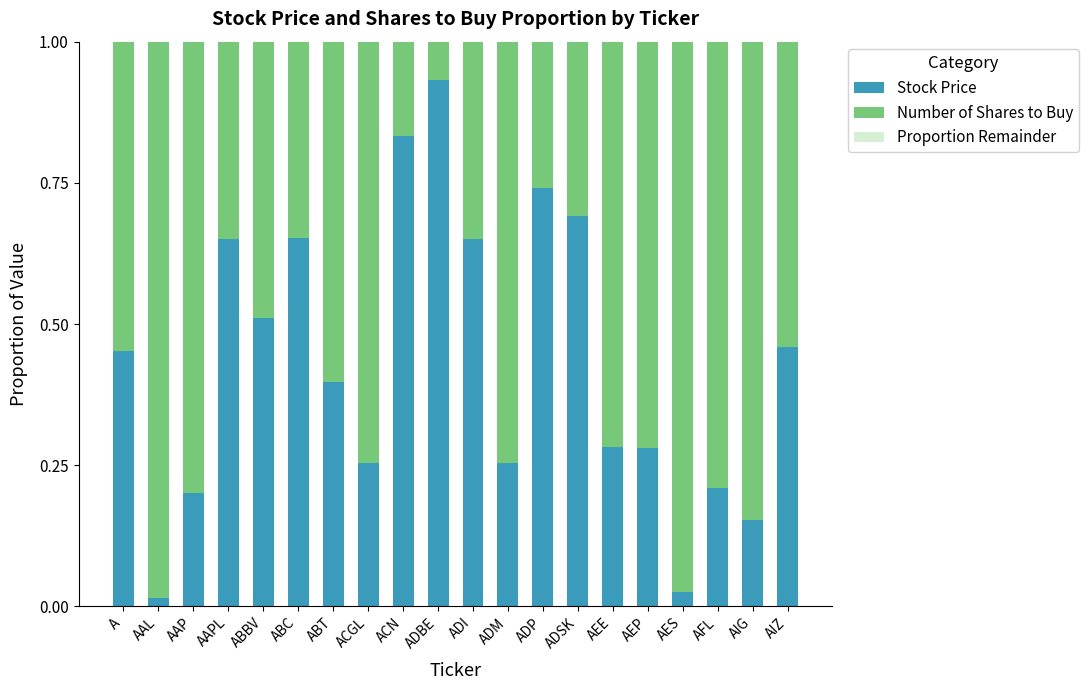

Which category has the highest value in the Stock Price series?

ADBE